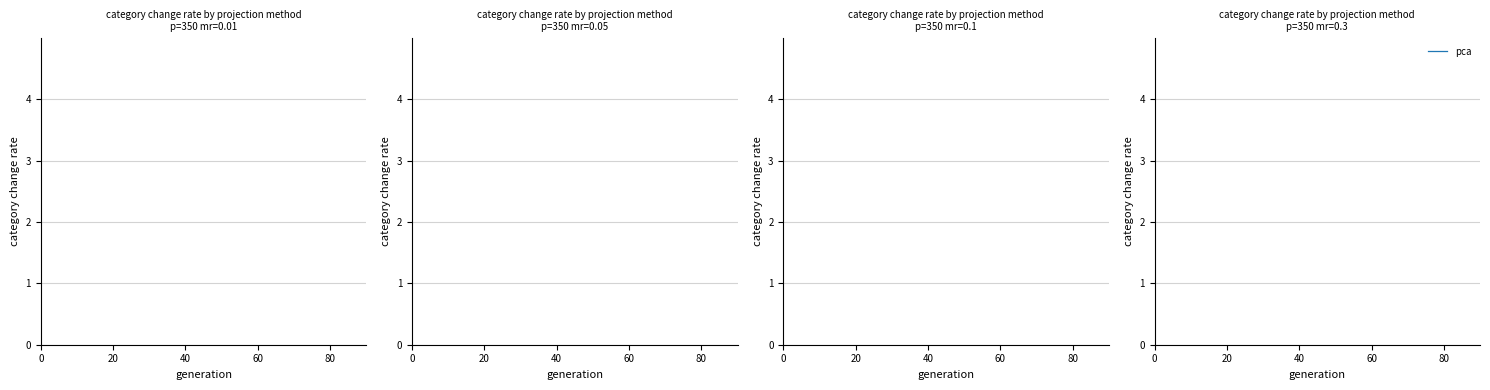

True or false: pca has more than 1 points higher than both neighbors.

False